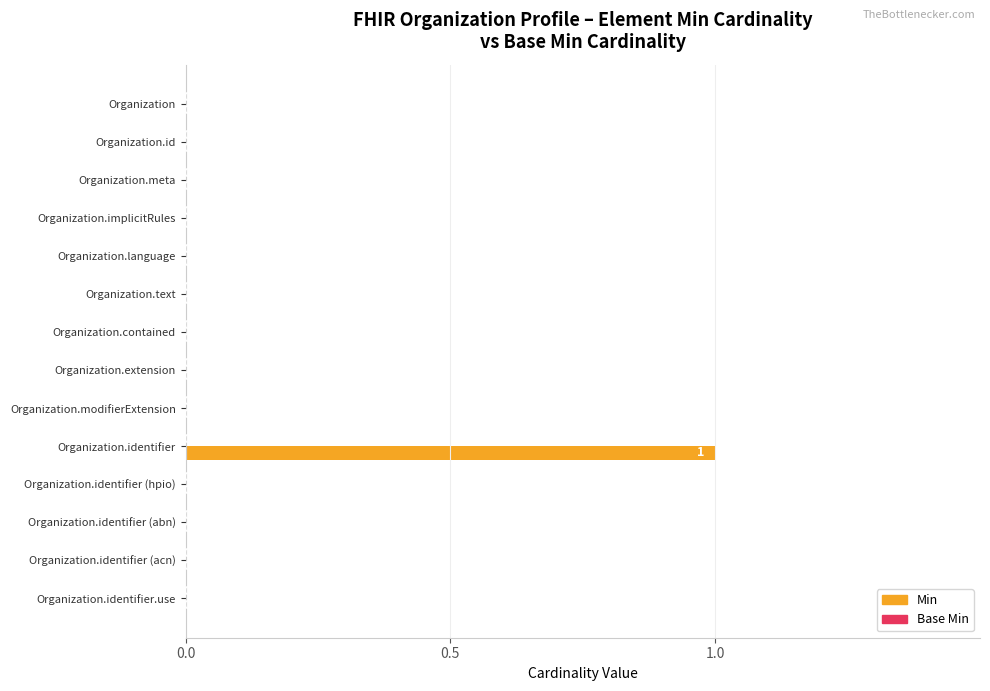

Are the bars horizontal?

Yes